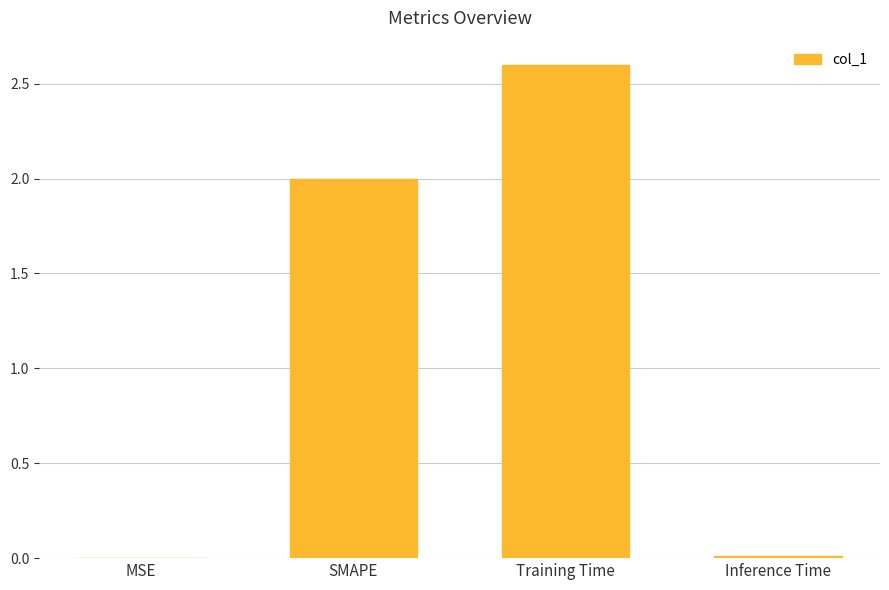

What is the average value?

1.2